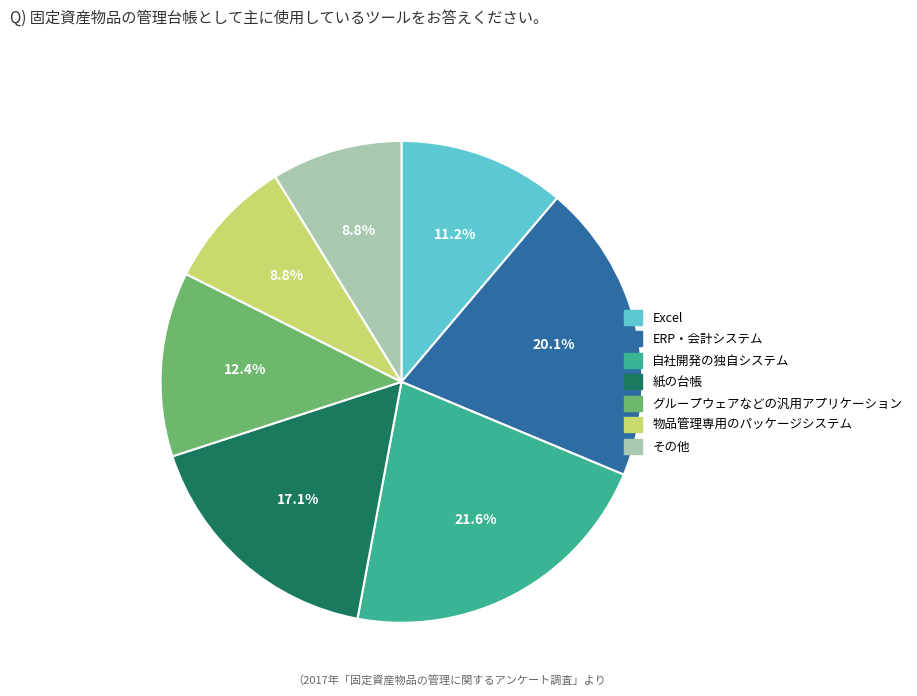

Is there a majority slice in this chart?

No